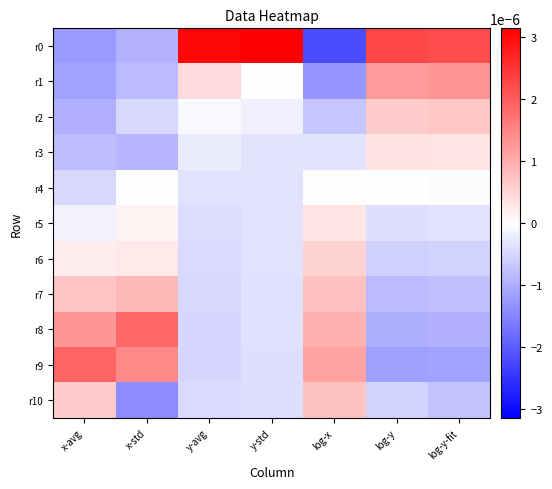

Which series has the largest total across all categories?

r0